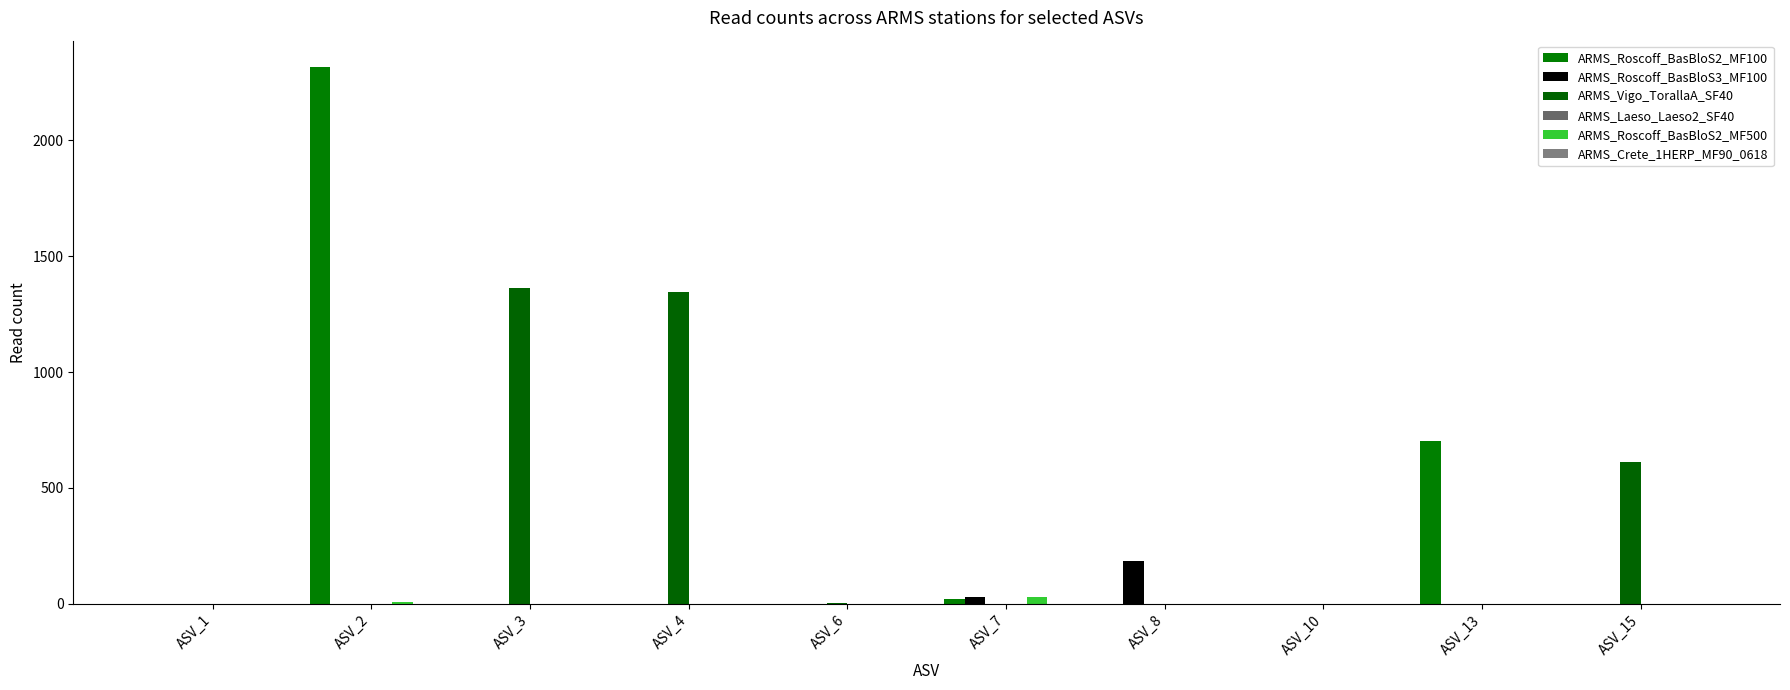

Reading left to right, list all the values displayed in this chart.

ARMS_Roscoff_BasBloS2_MF100: ASV_1=0	ASV_2=2314	ASV_3=0	ASV_4=0	ASV_6=0	ASV_7=21	ASV_8=0	ASV_10=0	ASV_13=702	ASV_15=0
ARMS_Roscoff_BasBloS3_MF100: ASV_1=0	ASV_2=0	ASV_3=0	ASV_4=0	ASV_6=0	ASV_7=28	ASV_8=186	ASV_10=0	ASV_13=1	ASV_15=0
ARMS_Vigo_TorallaA_SF40: ASV_1=0	ASV_2=0	ASV_3=1362	ASV_4=1344	ASV_6=4	ASV_7=0	ASV_8=0	ASV_10=1	ASV_13=0	ASV_15=614
ARMS_Laeso_Laeso2_SF40: ASV_1=0	ASV_2=0	ASV_3=0	ASV_4=0	ASV_6=0	ASV_7=0	ASV_8=0	ASV_10=0	ASV_13=0	ASV_15=0
ARMS_Roscoff_BasBloS2_MF500: ASV_1=0	ASV_2=6	ASV_3=0	ASV_4=0	ASV_6=0	ASV_7=29	ASV_8=0	ASV_10=0	ASV_13=0	ASV_15=0
ARMS_Crete_1HERP_MF90_0618: ASV_1=0	ASV_2=0	ASV_3=0	ASV_4=0	ASV_6=0	ASV_7=0	ASV_8=0	ASV_10=0	ASV_13=0	ASV_15=0